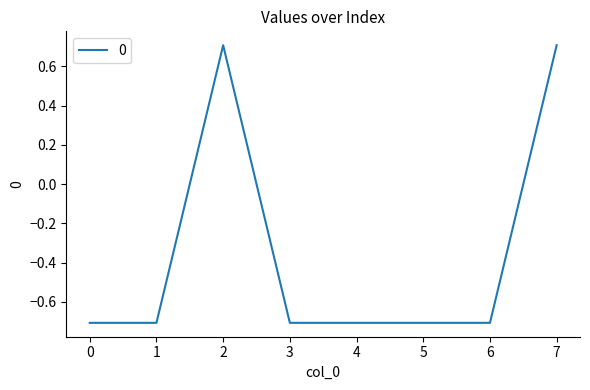

What is the average value?

-0.4